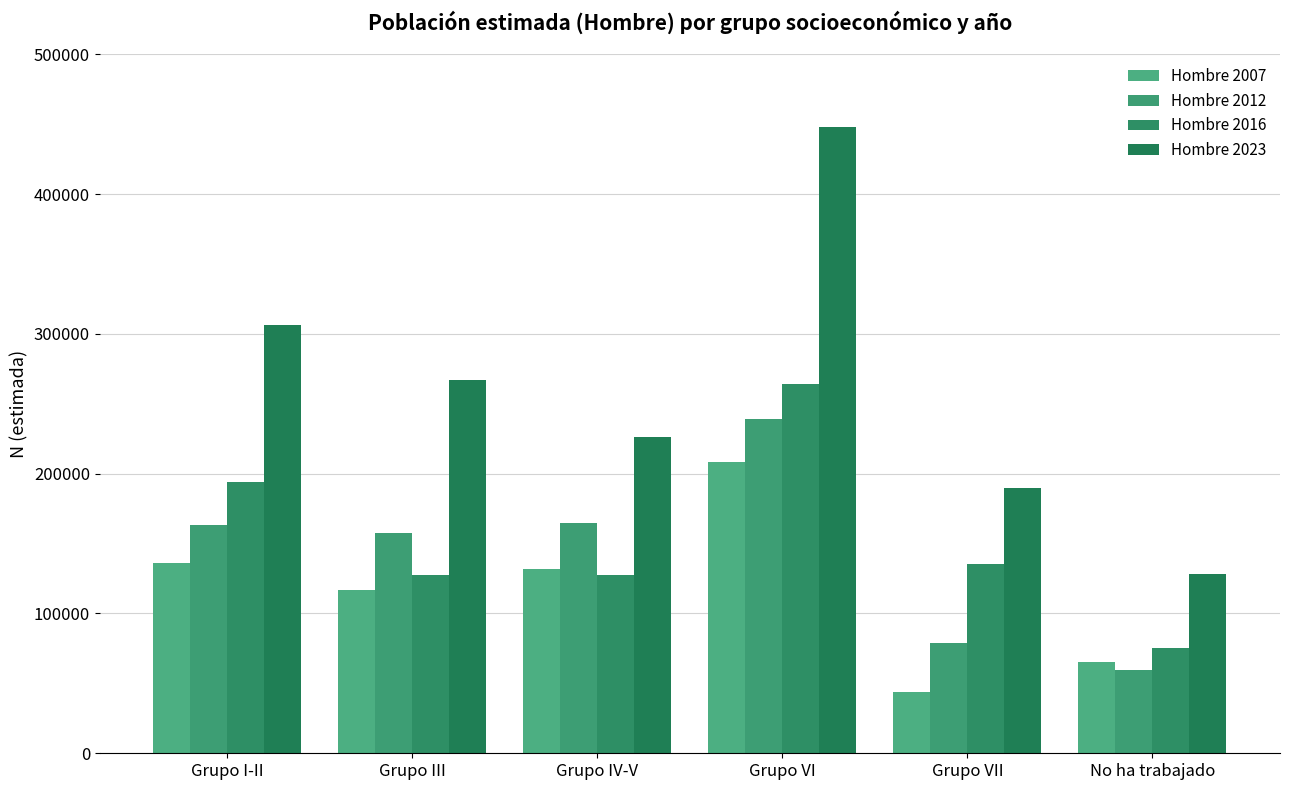

What is the label of the 1st bar from the left?

Grupo I-II